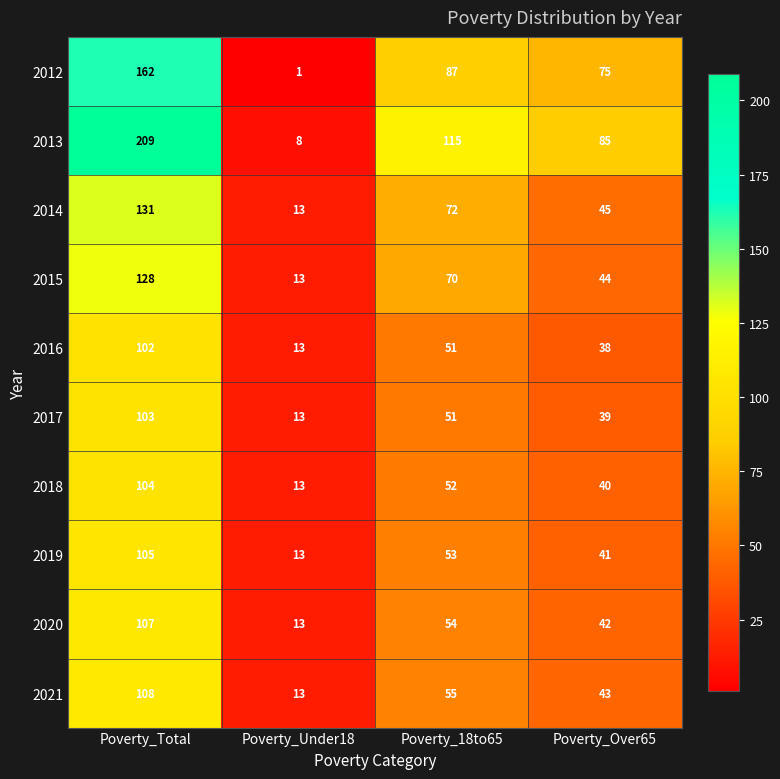

How many data points does each series have?

4